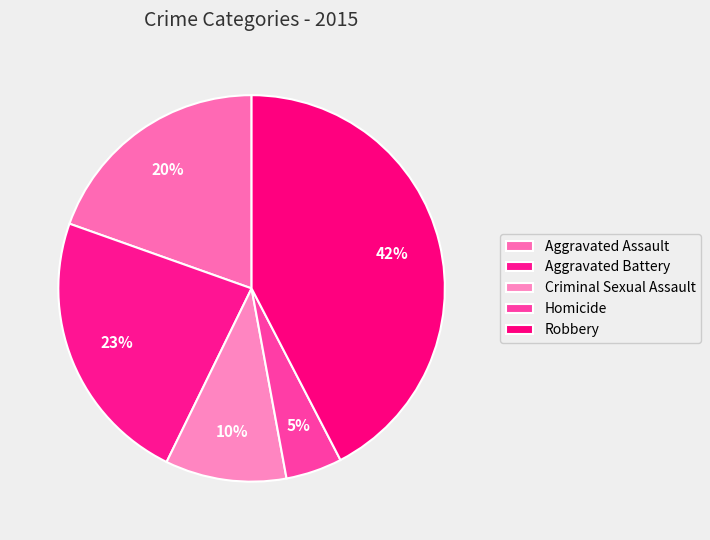

What percentage is the Homicide slice, to the nearest percent?

5%